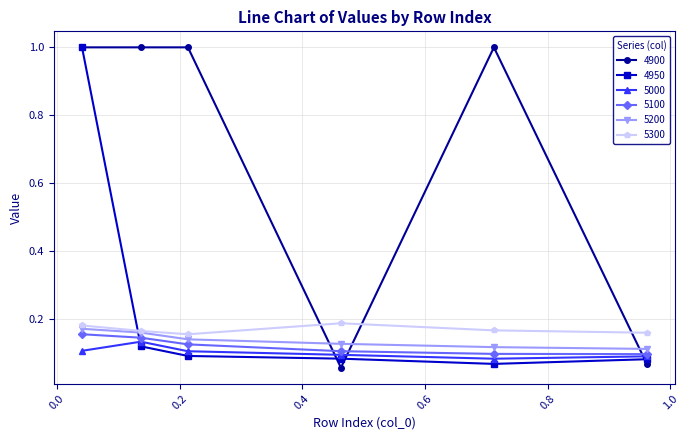

What is the highest value of the 4950 series?

1.0